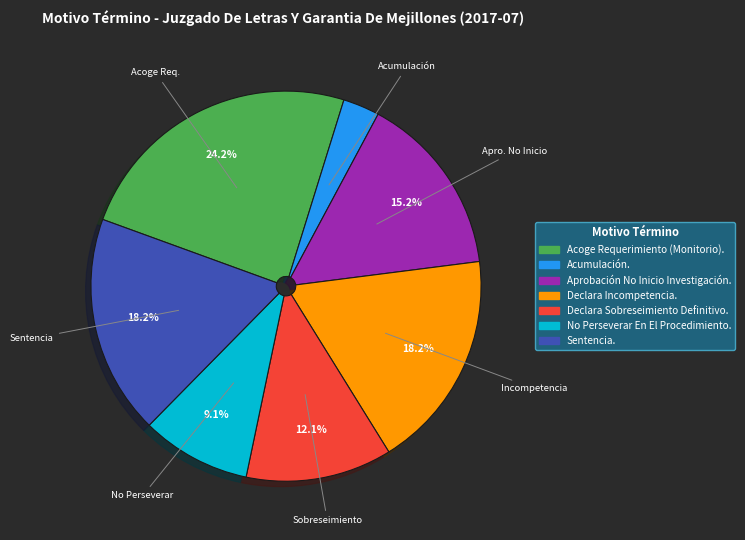

To the nearest percent, what is the average slice percentage?

14%